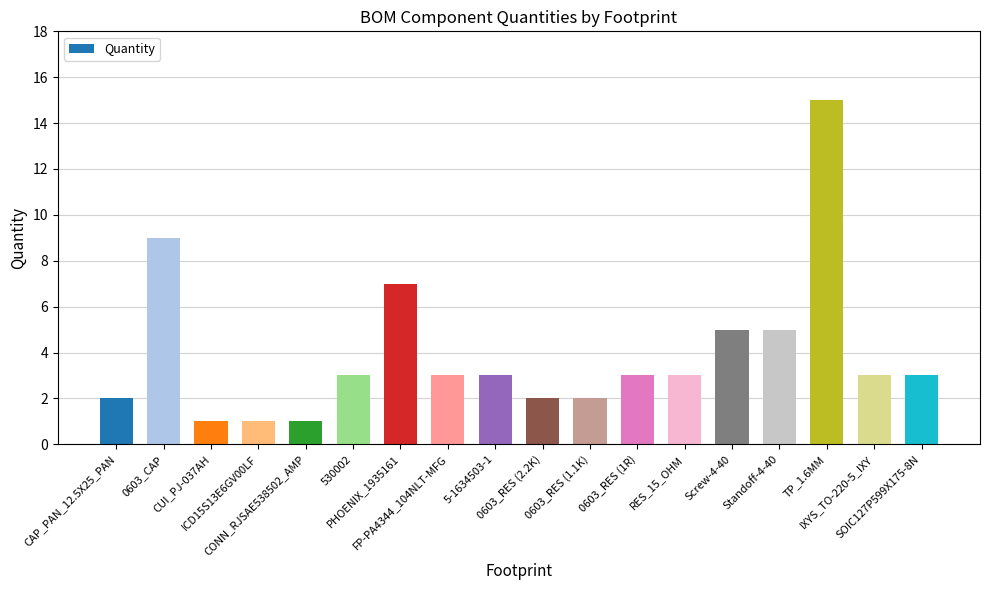

How many categories are shown in the chart?

18